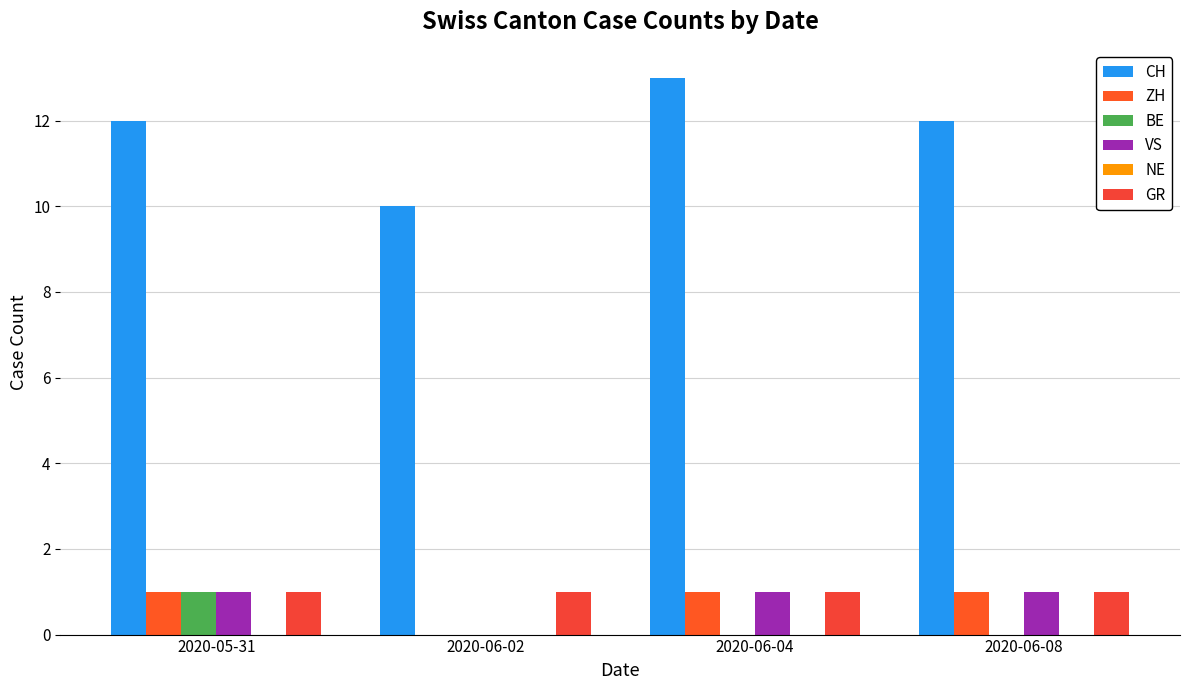

Does the chart contain stacked bars?

No